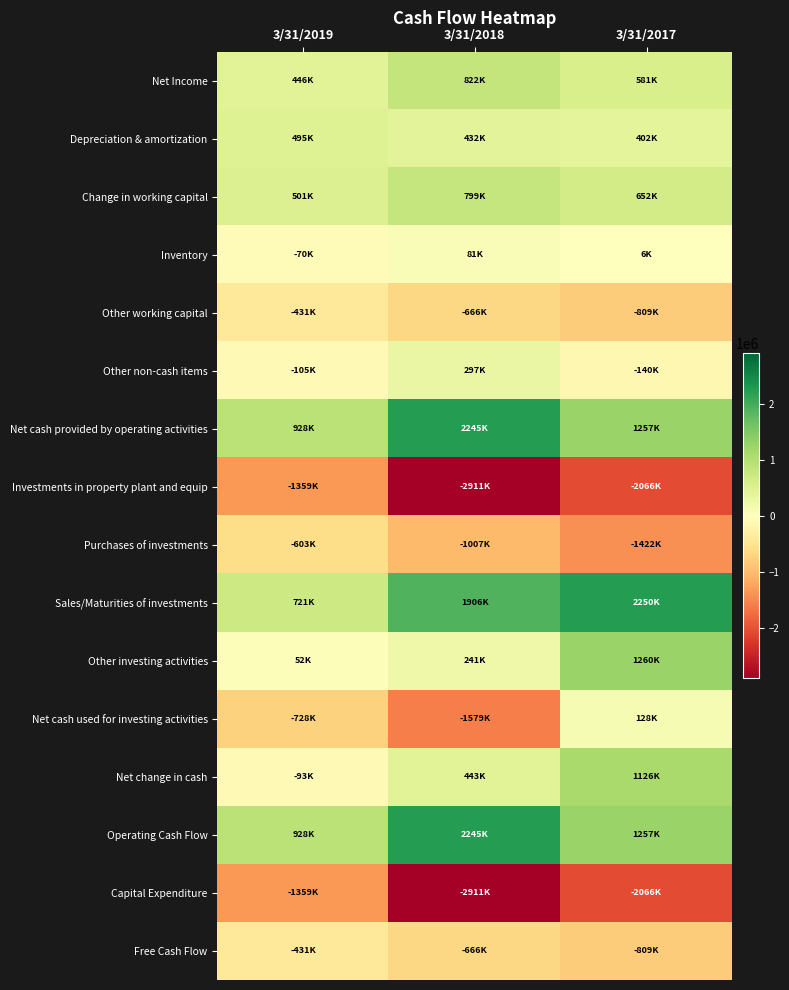

List the series in order of their peak value, highest first.

Sales/Maturities of investments, Net cash provided by operating activities, Operating Cash Flow, Other investing activities, Net change in cash, Net Income, Change in working capital, Depreciation & amortization, Other non-cash items, Net cash used for investing activities, Inventory, Other working capital, Free Cash Flow, Purchases of investments, Investments in property plant and equip, Capital Expenditure